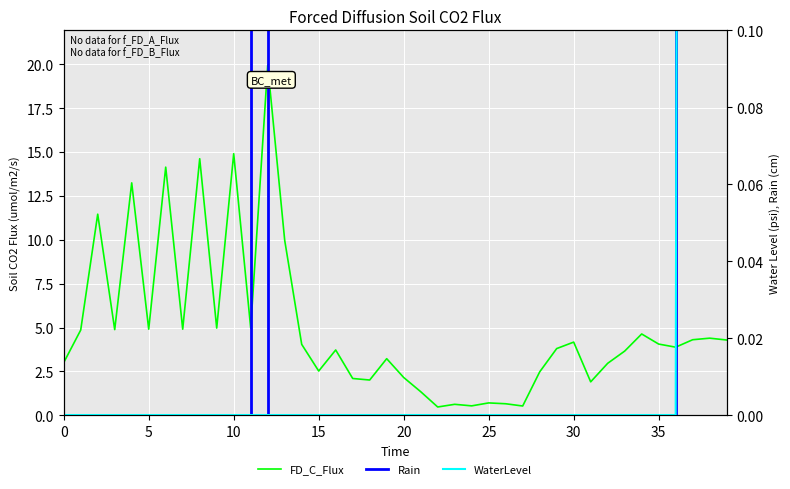

What is the sum of the size values at 27 and 30?

4.7